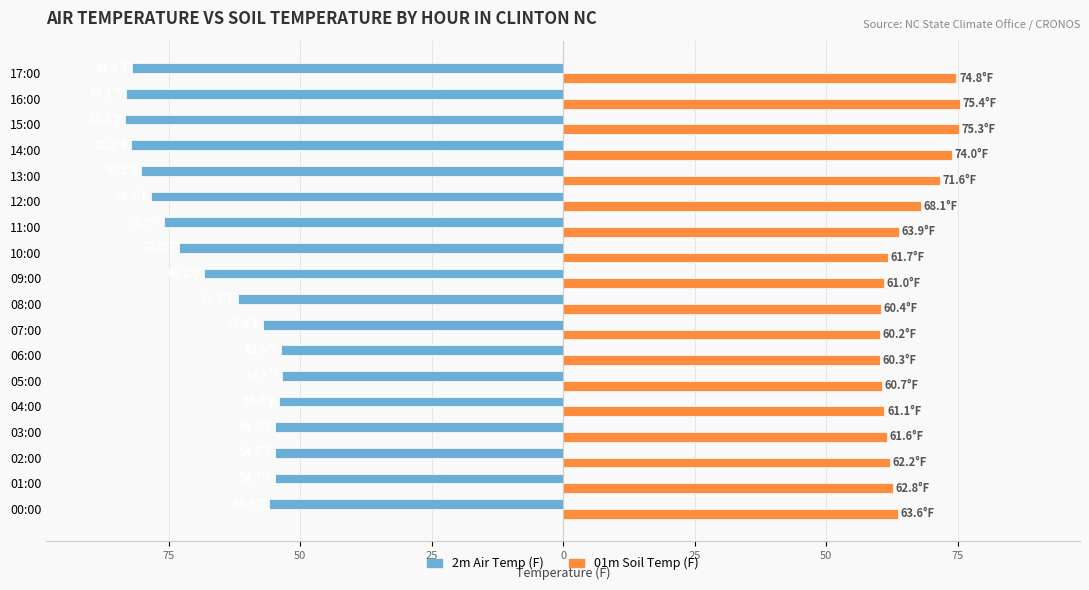

Rank the series by their average value, from highest to lowest.

01m Soil Temp (F), 2m Air Temp (F)